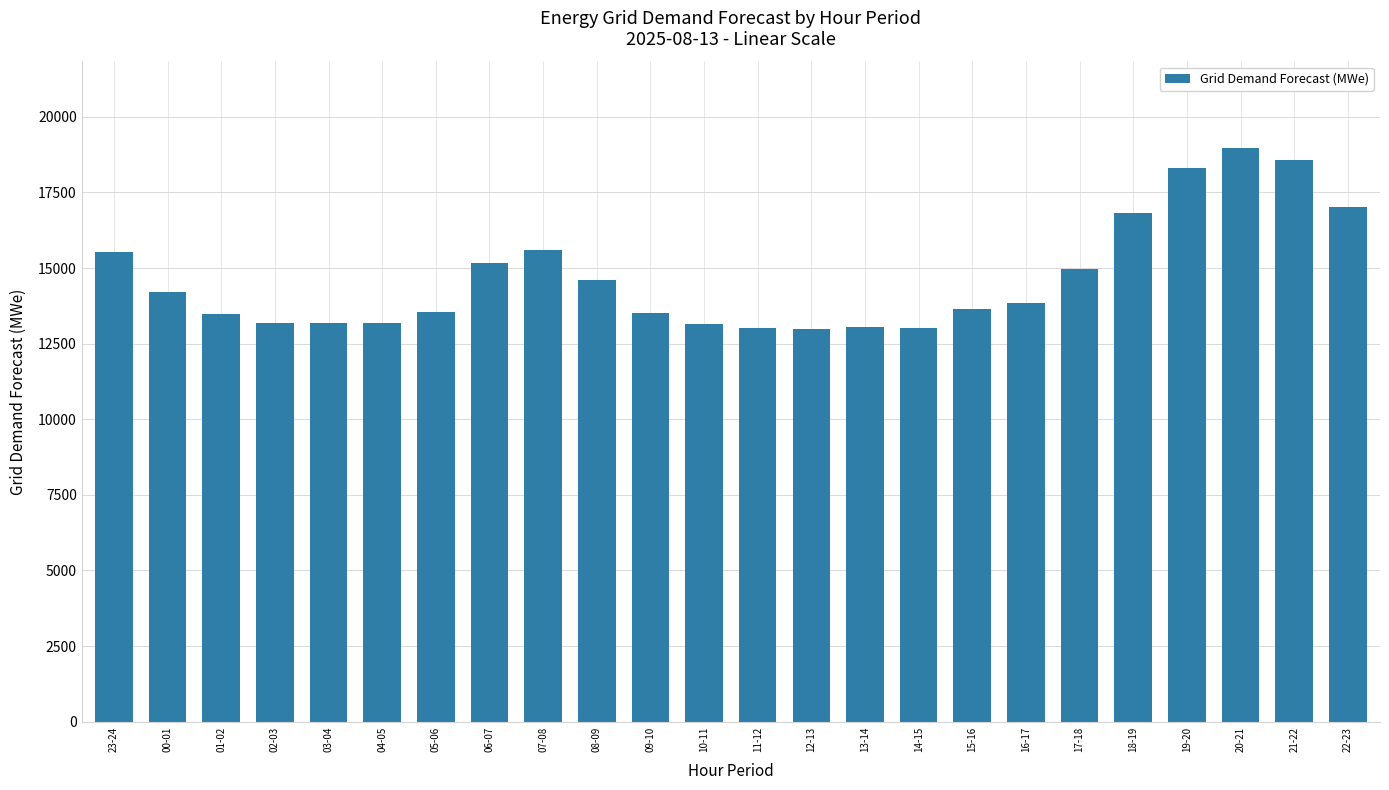

The value at 03-04 is 19145. True or false?

False